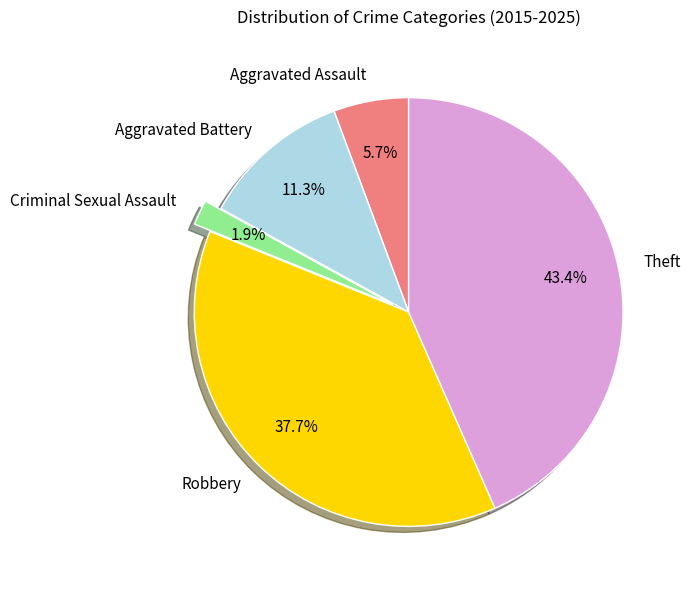

Is it true that Aggravated Assault is 1% of the pie?

False